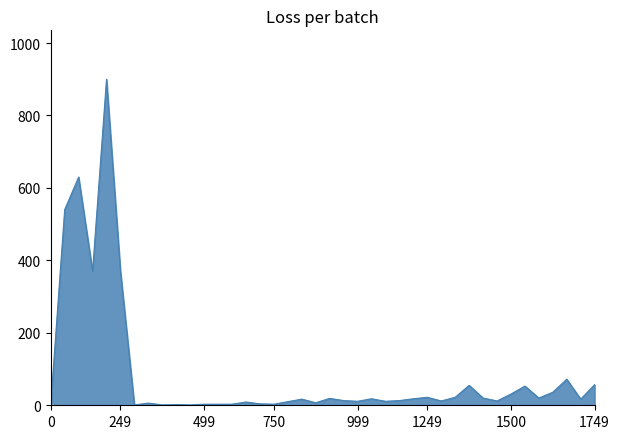

What is the difference between the maximum and minimum values?

899